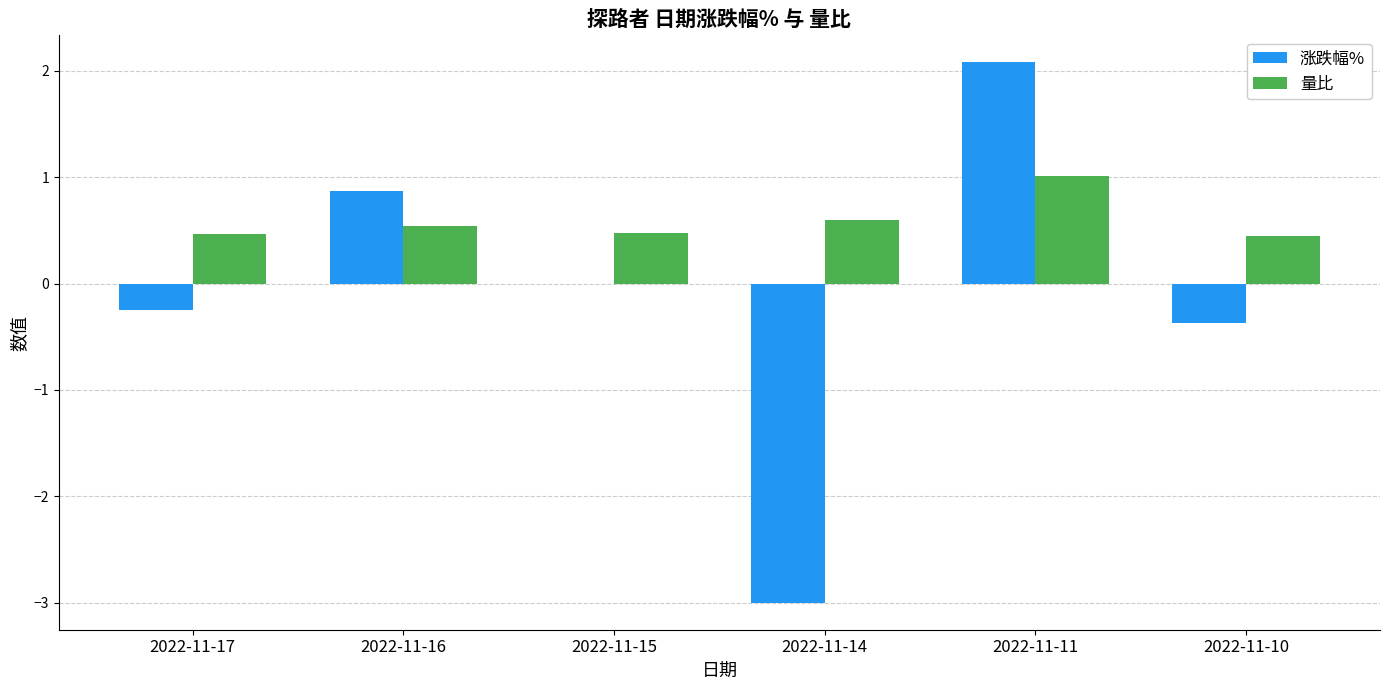

How many data points does each series have?

6